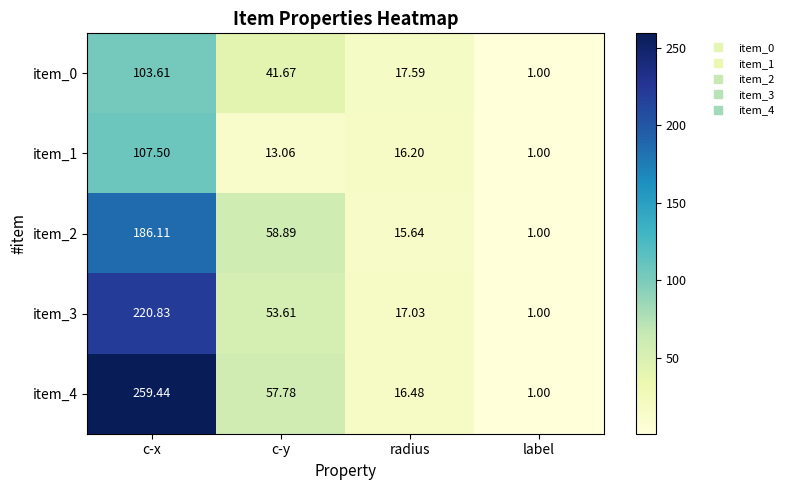

List the labels in order of item_4 value, smallest first.

label, radius, c-y, c-x